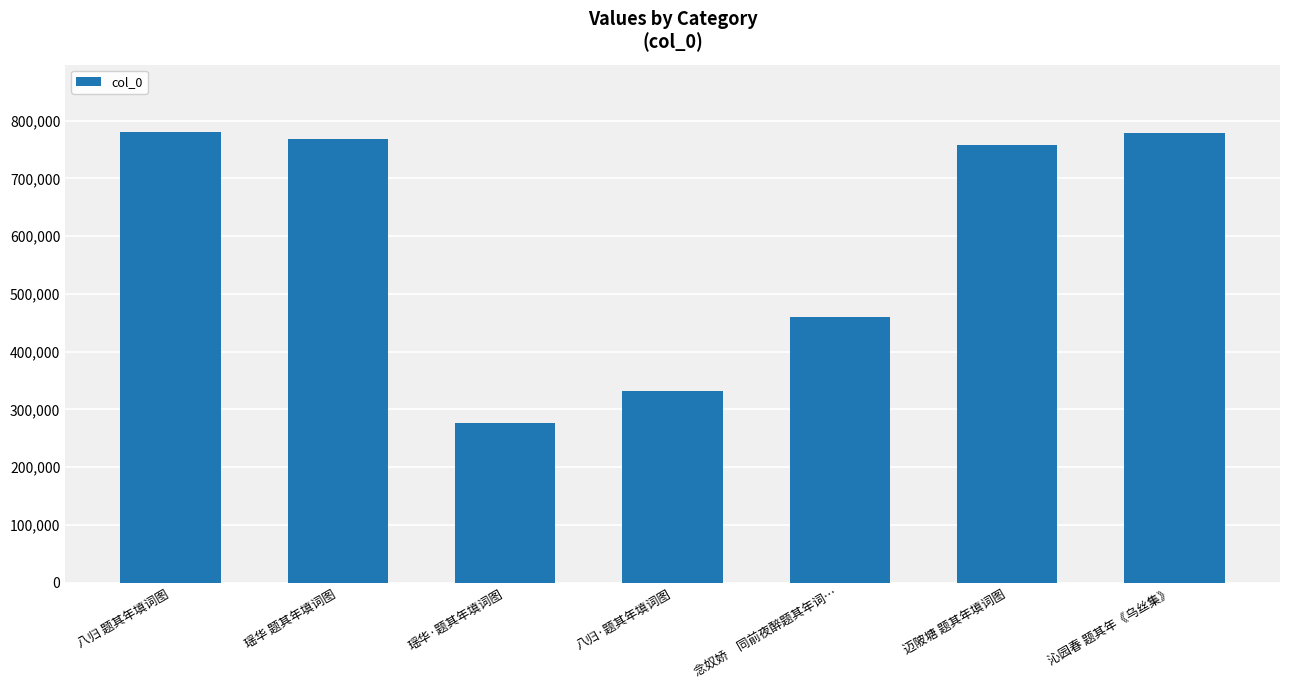

Which category has the lowest value across all series?

瑶华·题其年填词图